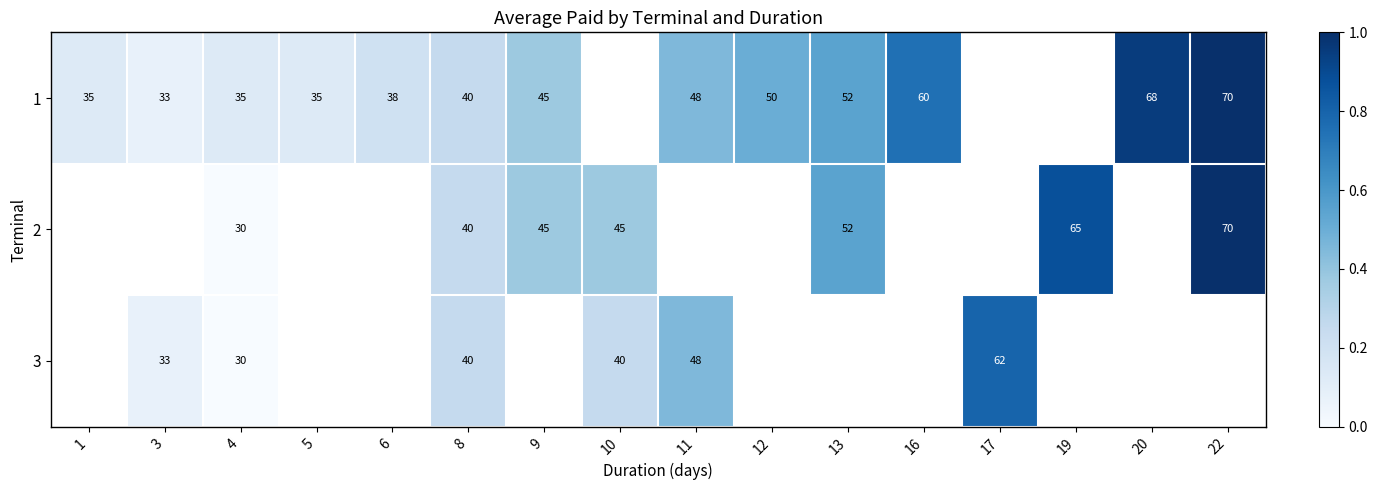

How many series are shown in this chart?

3